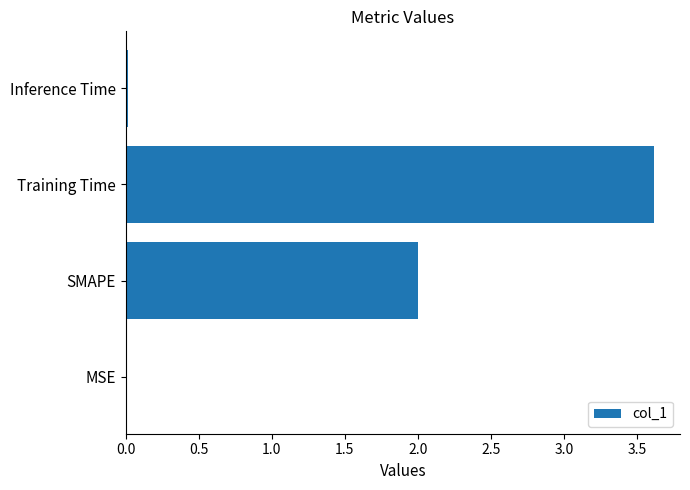

True or false: the data shows 0.0 at MSE.

True